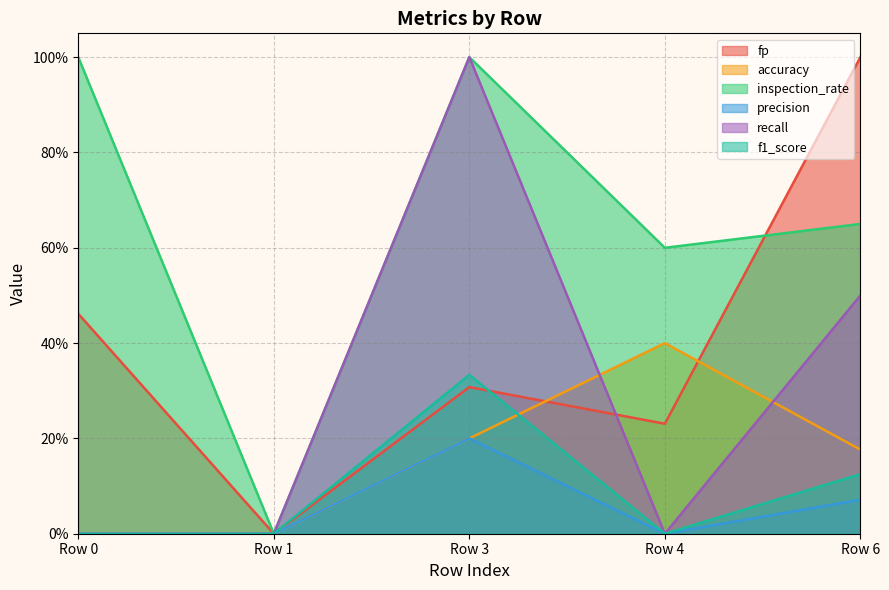

At how many categories does at least one series exceed 0?

4